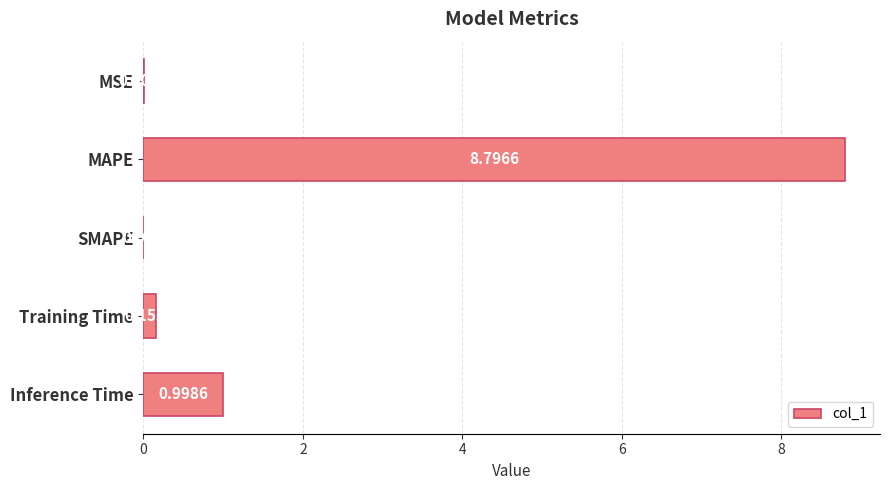

What is the sum of all values?

10.0